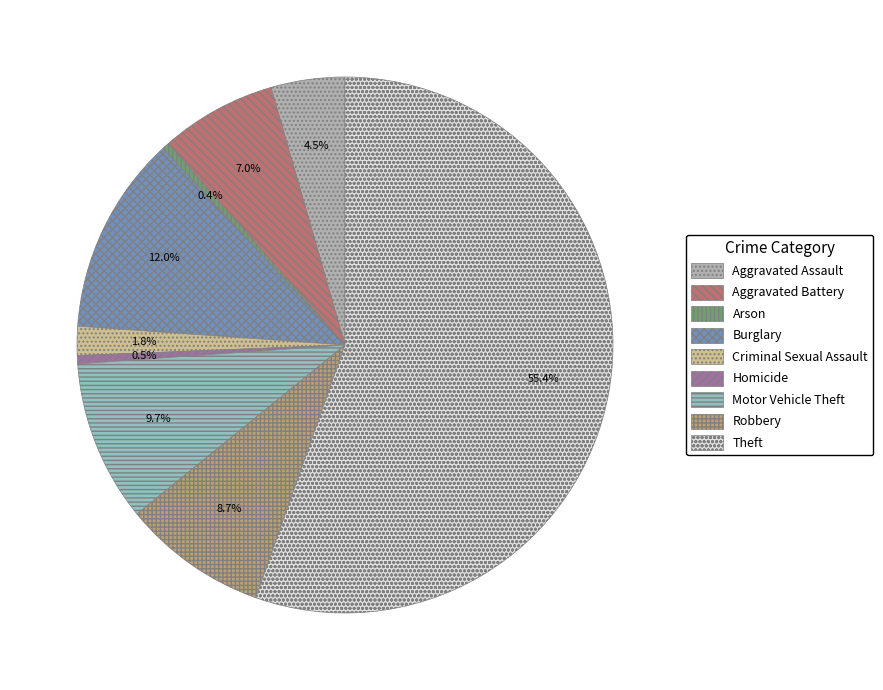

To the nearest percent, what is the average slice percentage?

11%